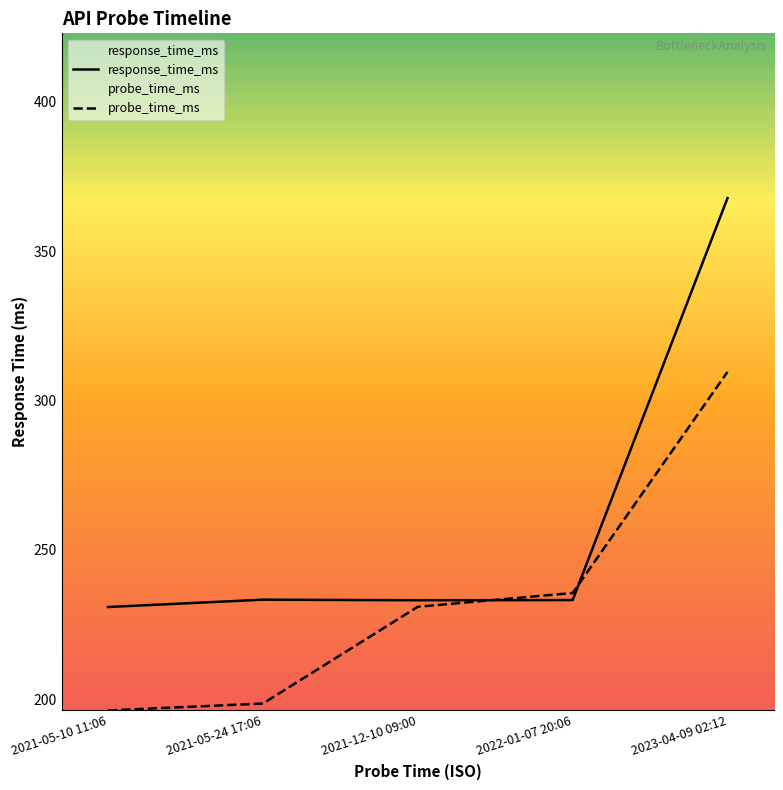

After their last crossing, which series has the higher values: response_time_ms or probe_time_ms_scaled?

response_time_ms